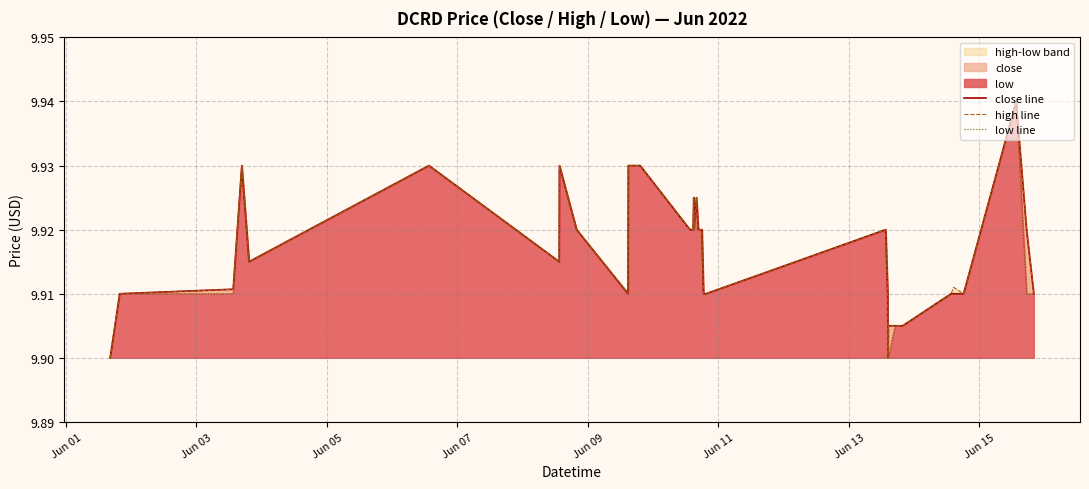

True or false: close line and low line cross at least once.

False